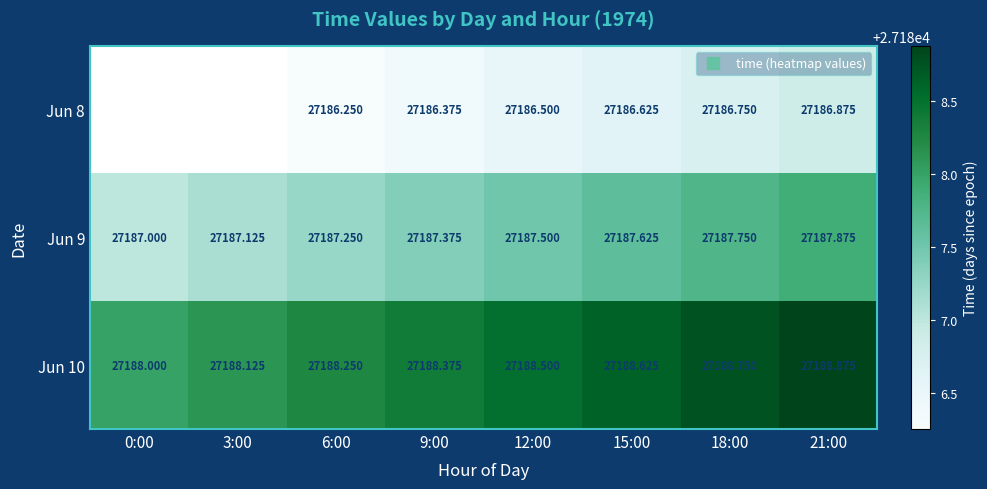

What value does the Jun 8 series have at 21:00?

27186.9